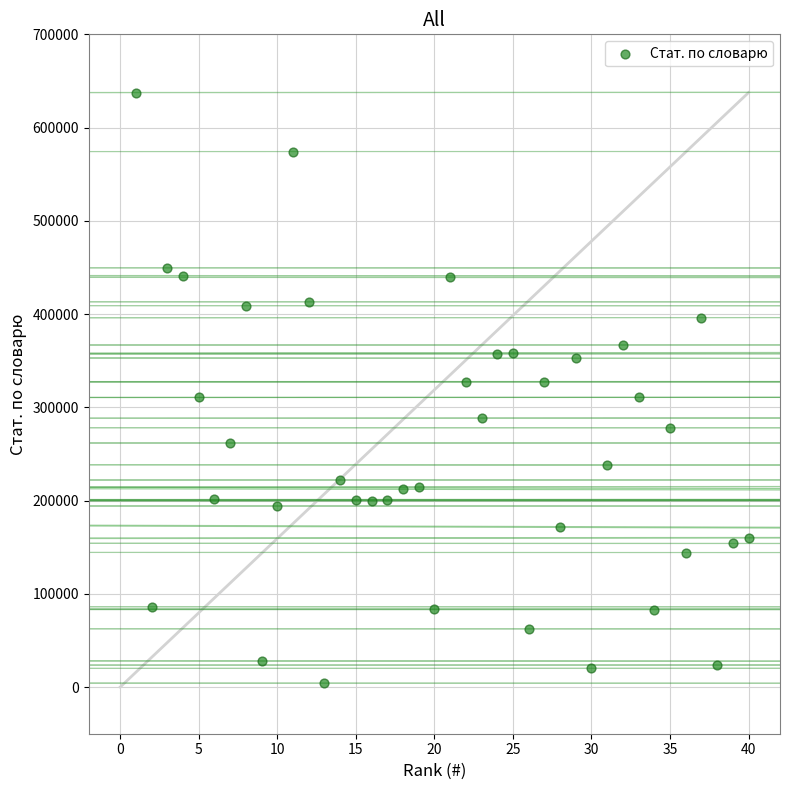

What is the range of Y values (max minus min)?

633379